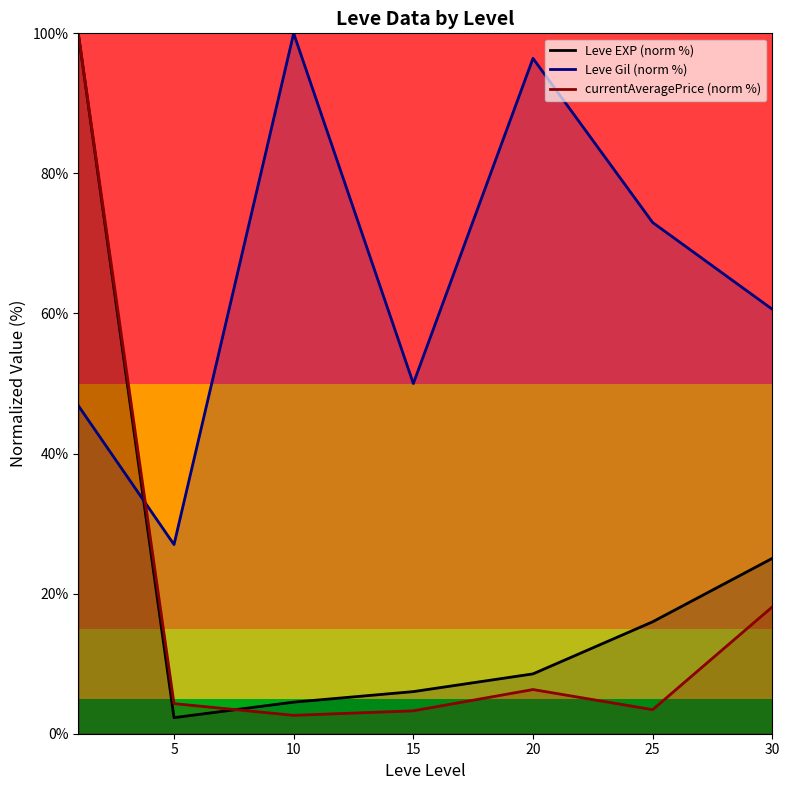

Is the value of currentAveragePrice (norm %) at 15 greater than the value of Leve EXP (norm %) at 5?

Yes